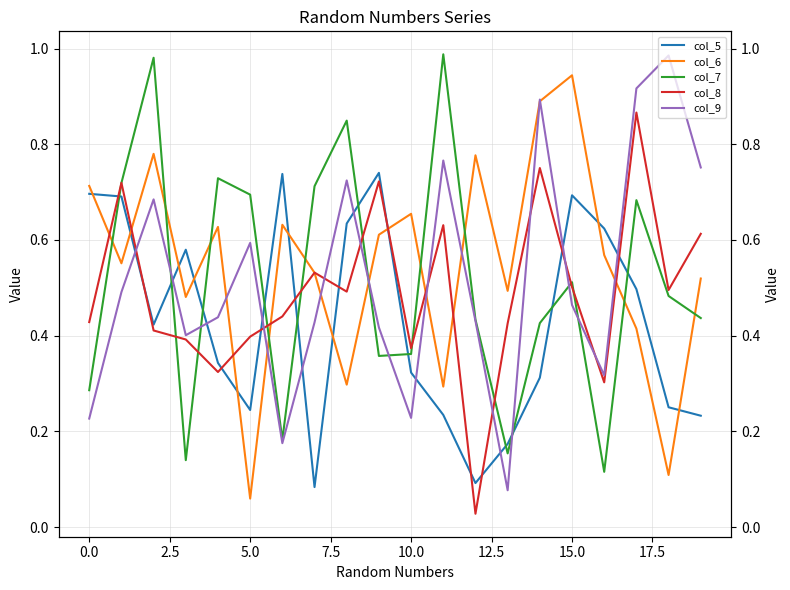

Which label corresponds to the smallest value in the chart?

12